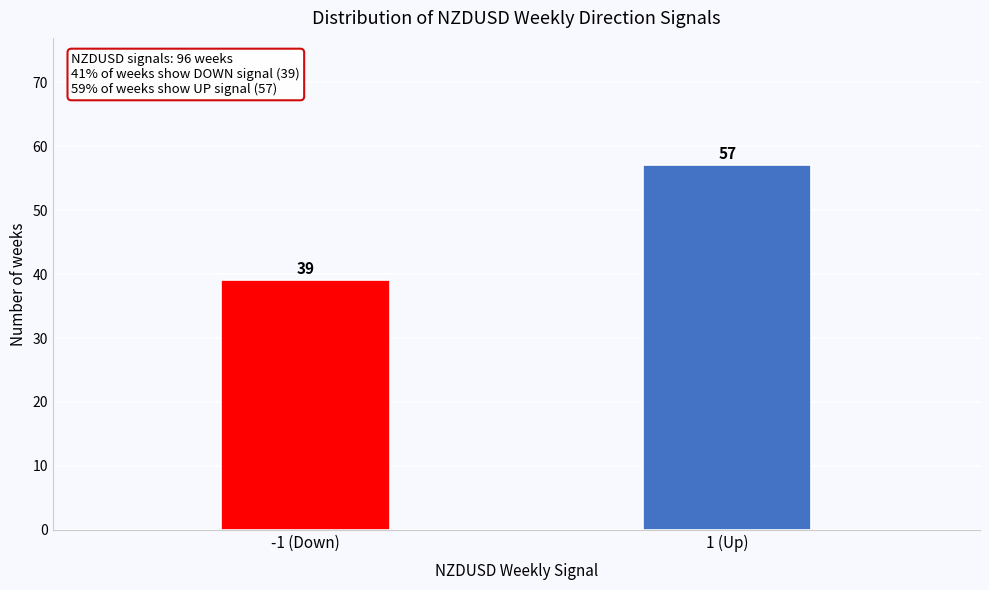

Reading left to right, list all the values displayed in this chart.

-1 (Down)=39	1 (Up)=57